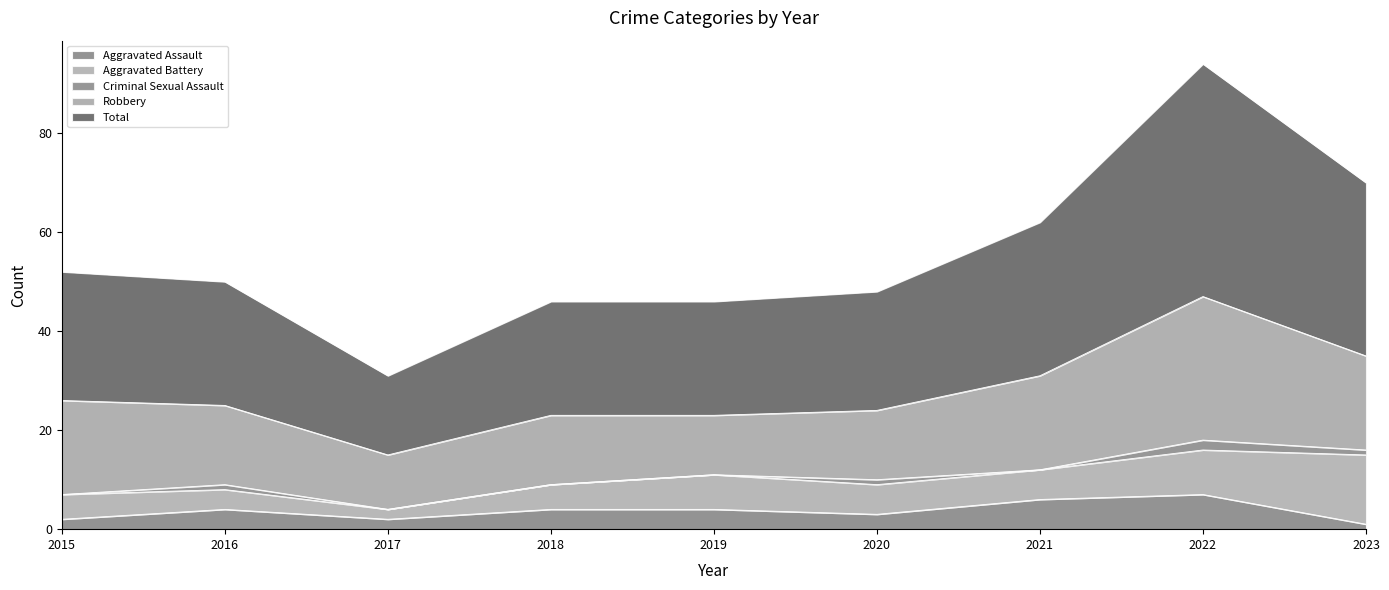

How many values in the Robbery series are below 16?

4